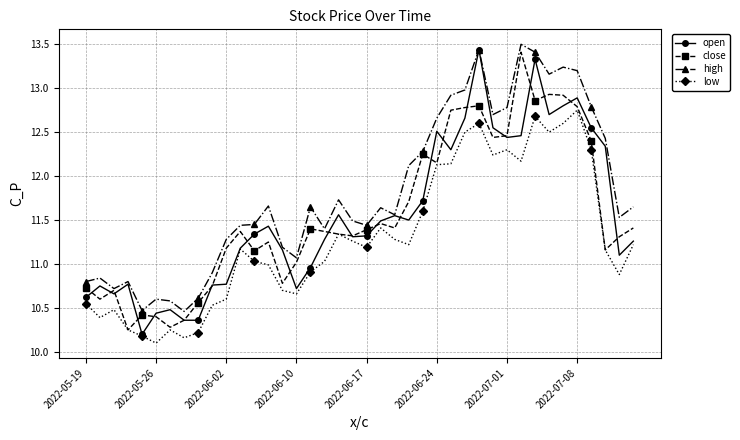

Which series has the largest total across all categories?

high